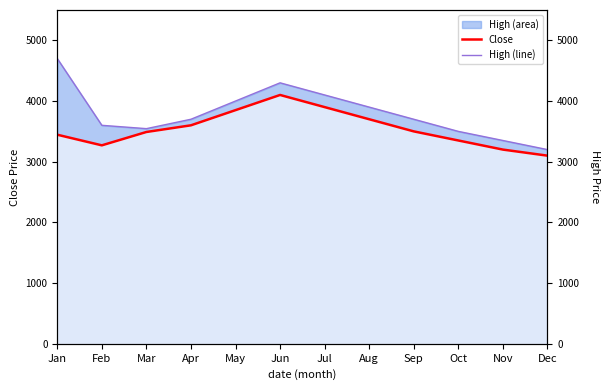

What is the value of the Close point at the 3rd from the left?

3490